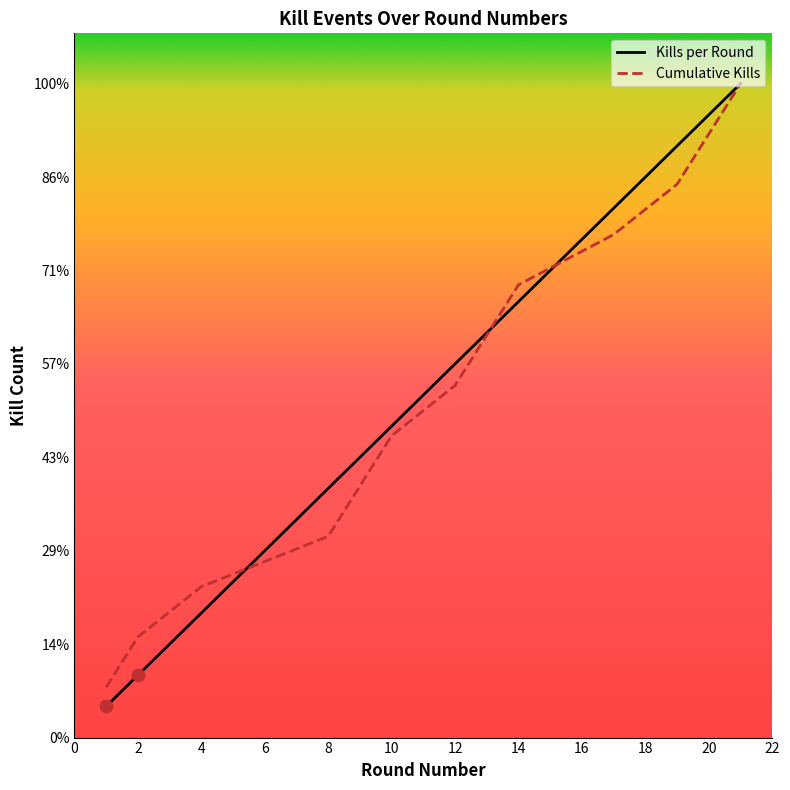

Which series has the largest total across all categories?

Kills per Round